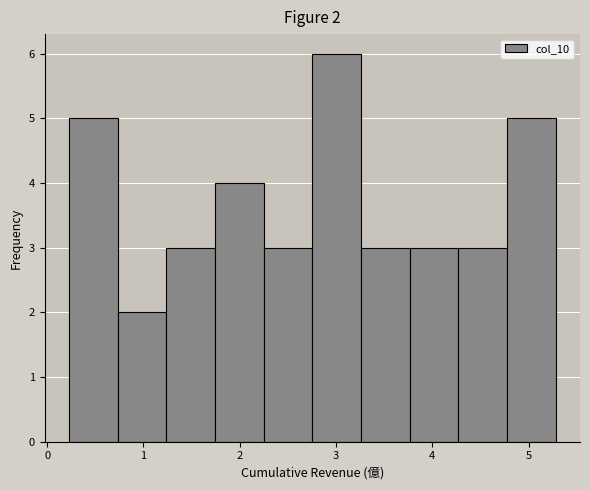

Which range on the x-axis has the tallest bar?

2.8 to 3.3